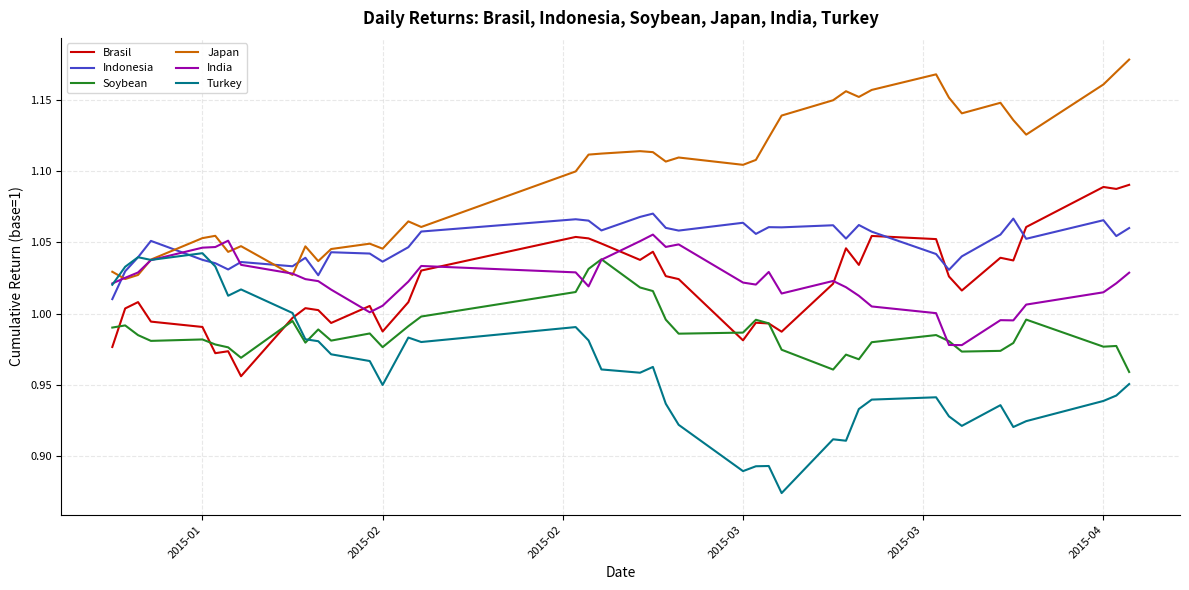

How many distinct data groups are displayed?

6